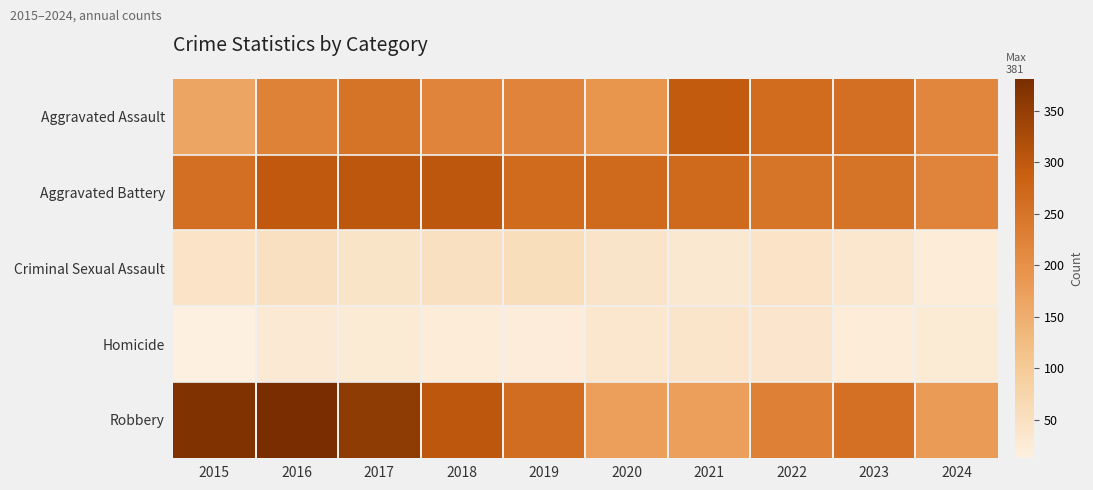

Between 2016 and 2024, which series saw the biggest shift?

Robbery